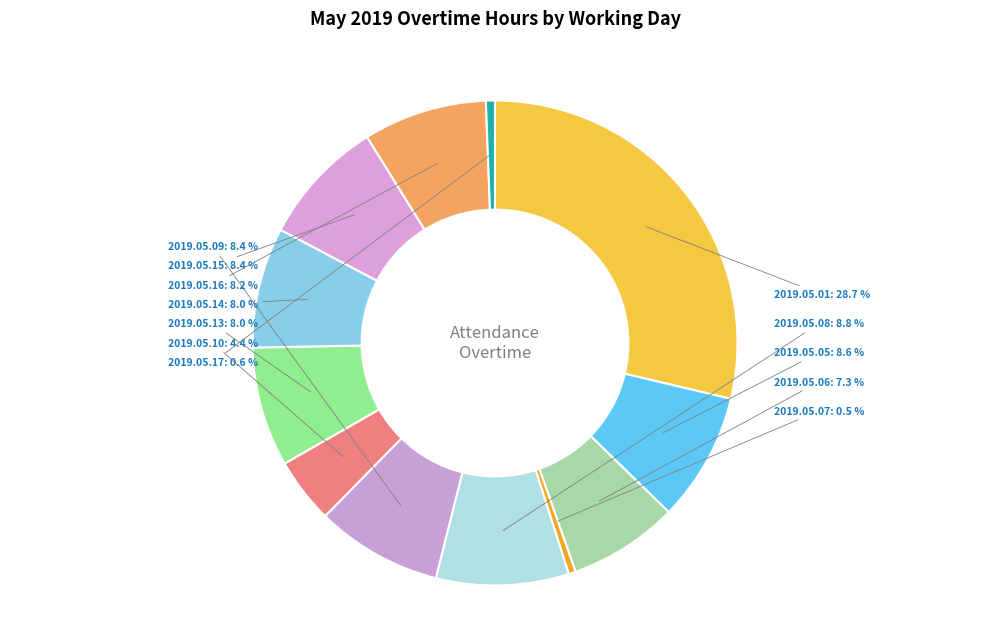

To the nearest percent, what percentage of the pie is 2019.05.10?

4%